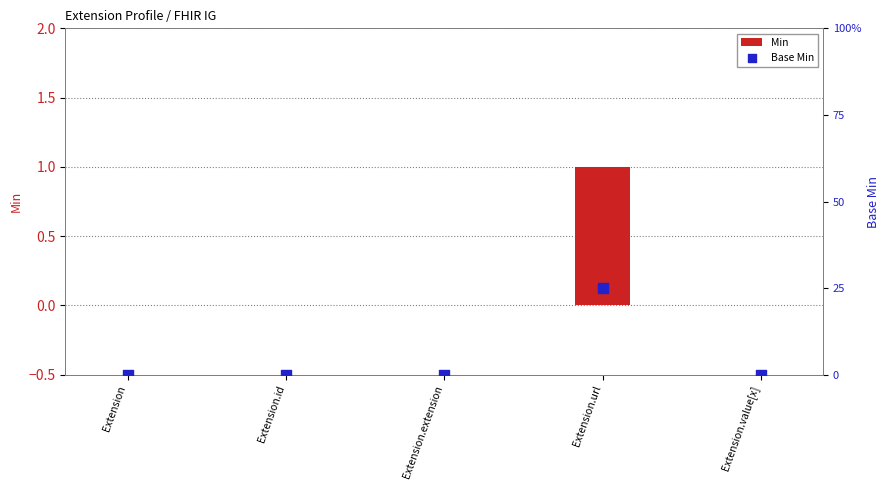

Which series contains the lowest Y value?

Min